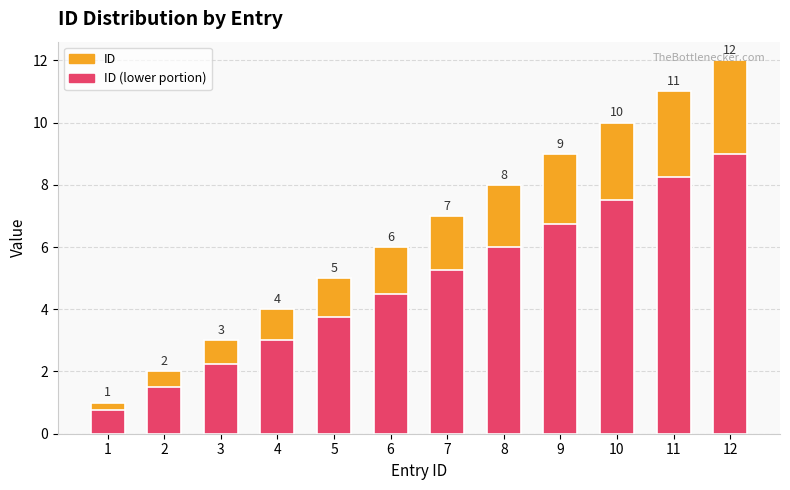

What is the difference between the maximum and second lowest values in the ID series?

10.0